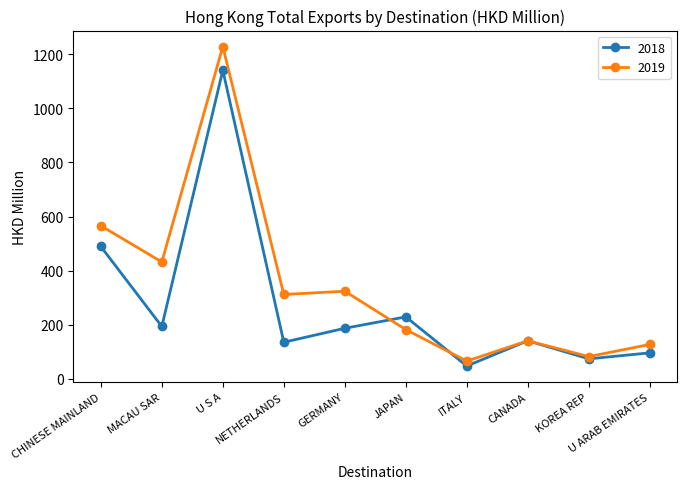

How many series are shown in this chart?

2